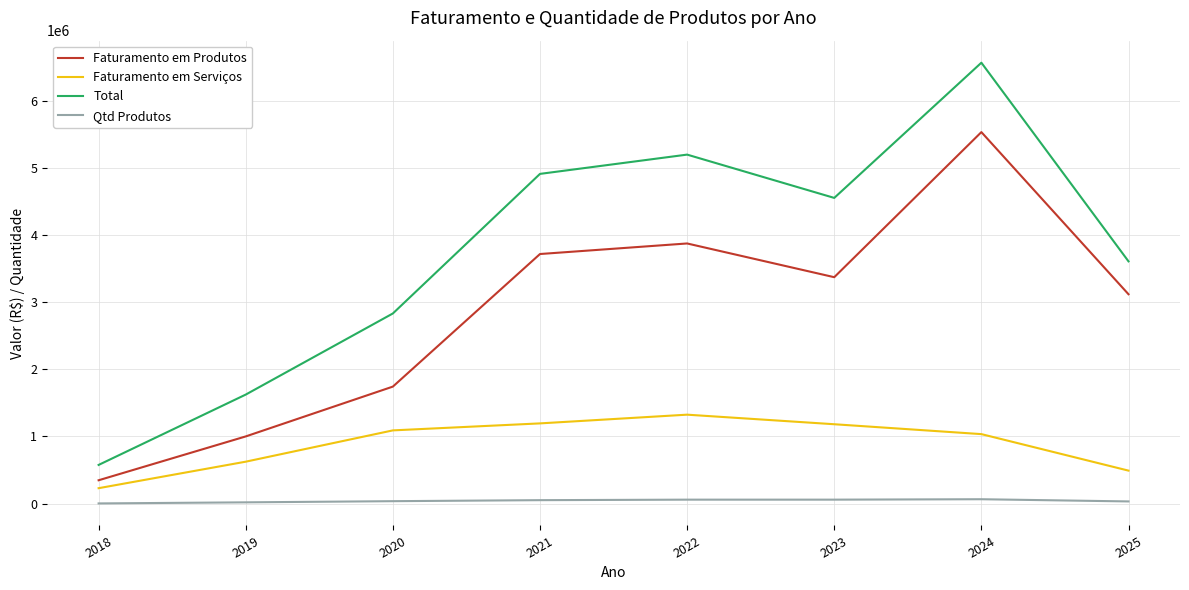

Which series has the widest spread of values?

Total